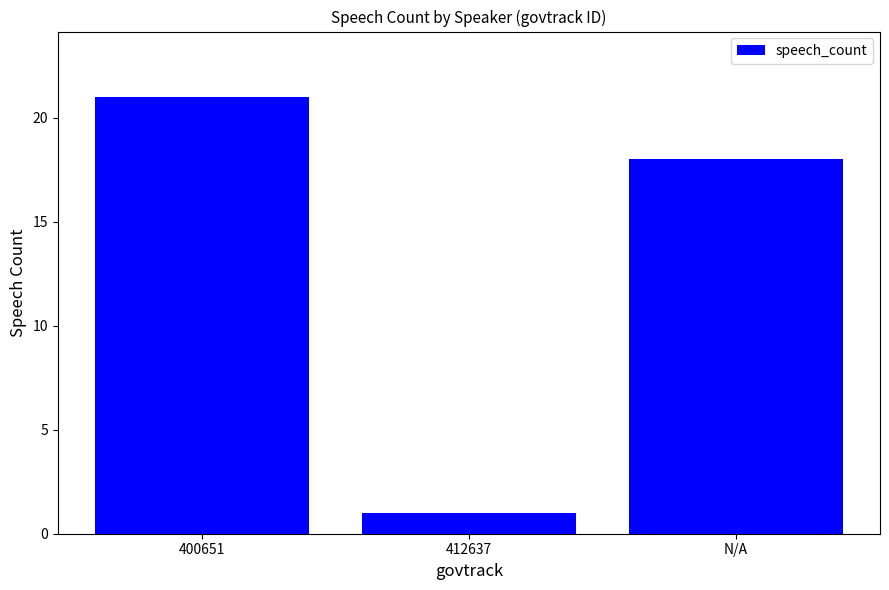

Is it true that the value at N/A is 18?

True